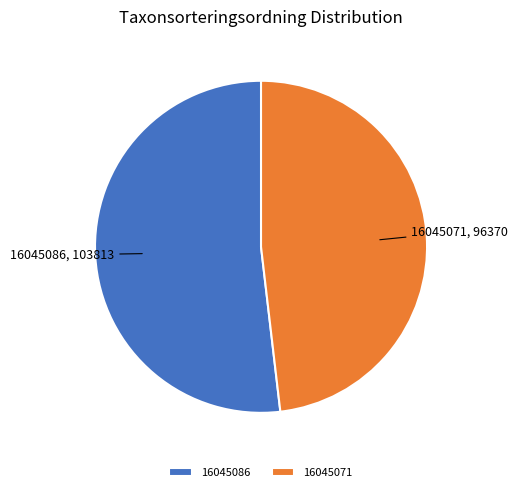

Is it true that 16045071 is 42% of the pie?

False